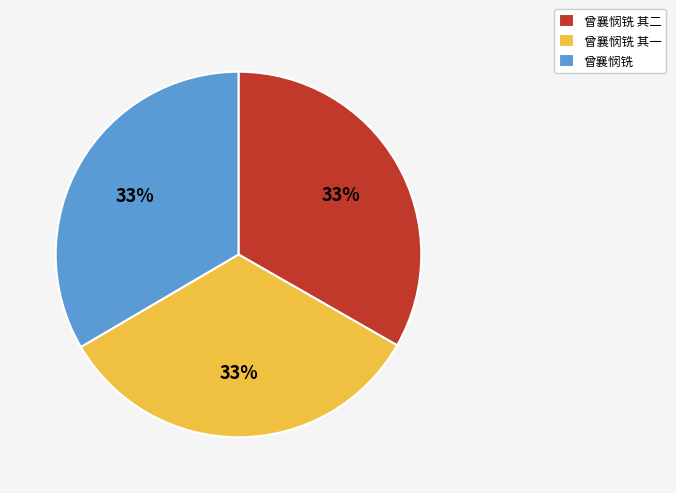

Is there any slice that represents more than half of the pie?

No